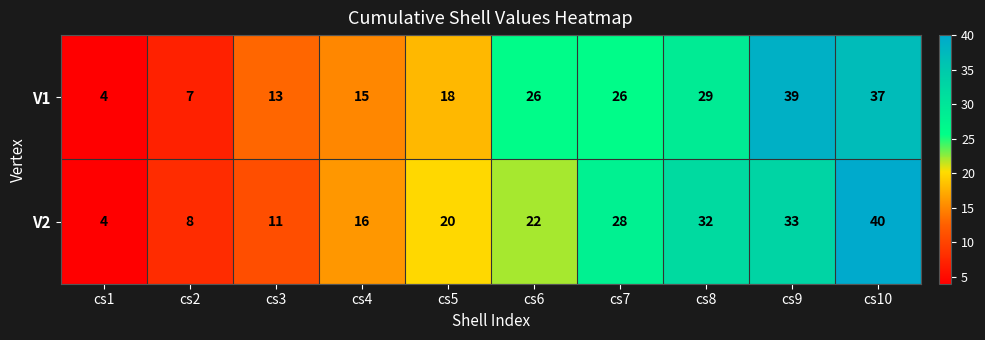

At which label is V1 closest to 21?

cs5